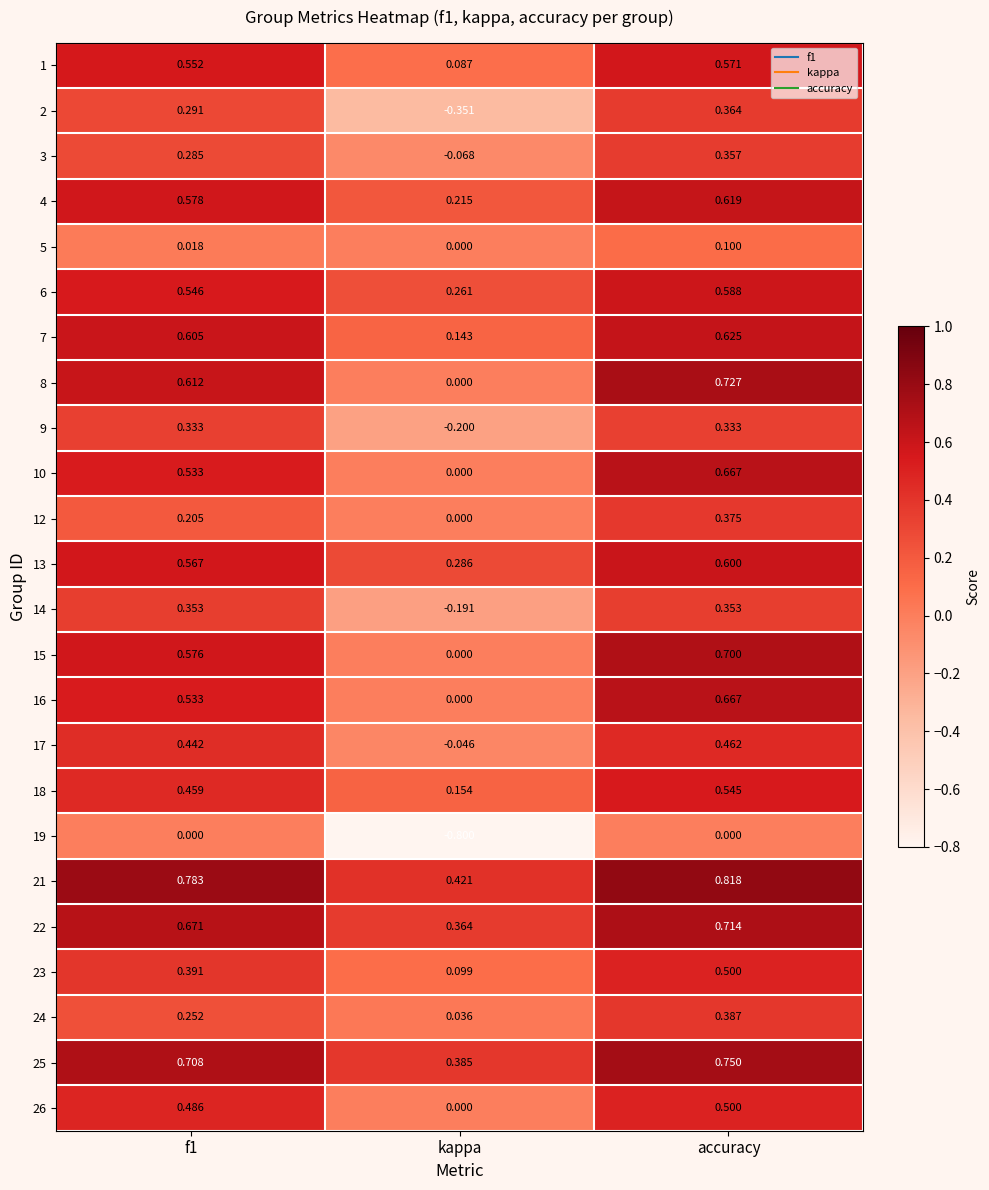

Which label corresponds to the smallest value in the chart?

kappa